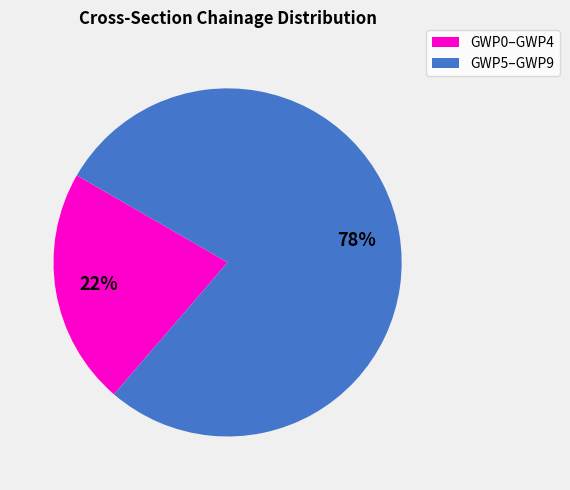

Count the number of slices in the pie.

2